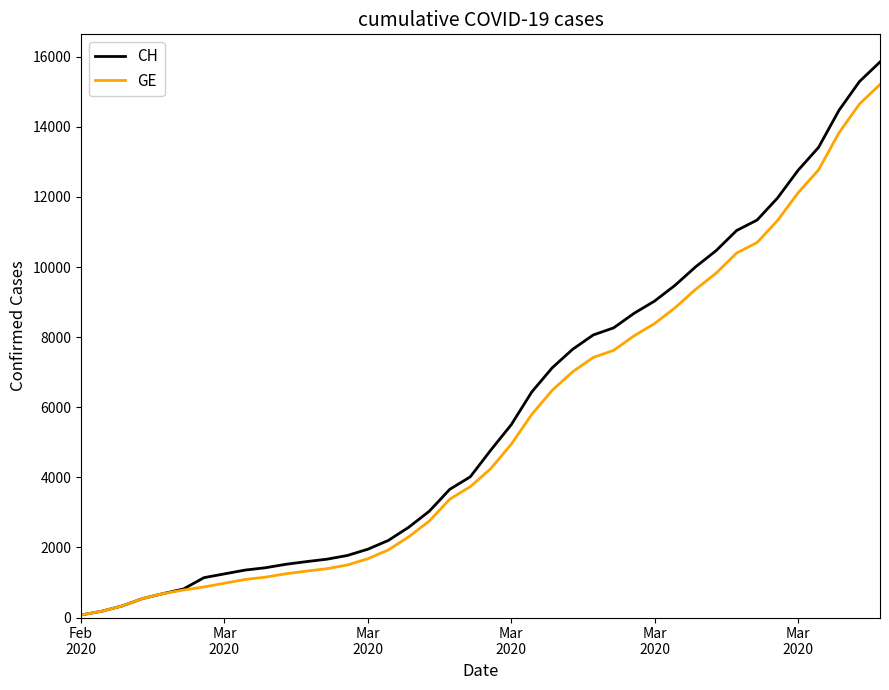

At how many categories does at least one series exceed 950?

34